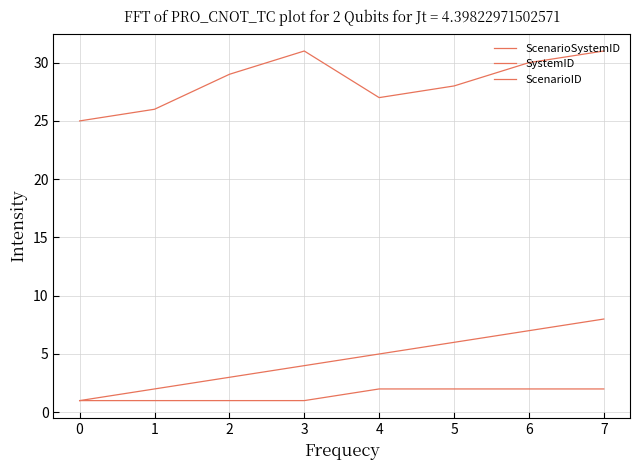

Count the number of data series in this chart.

3